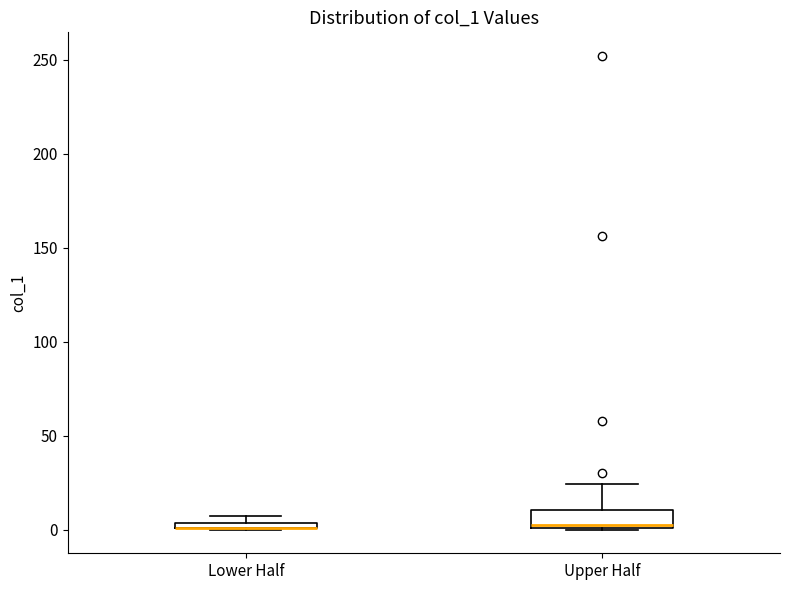

Where is the upper edge of the box for Lower Half on the y-axis? The values are not printed on the chart, so give them approximately, as read against the axis.

5